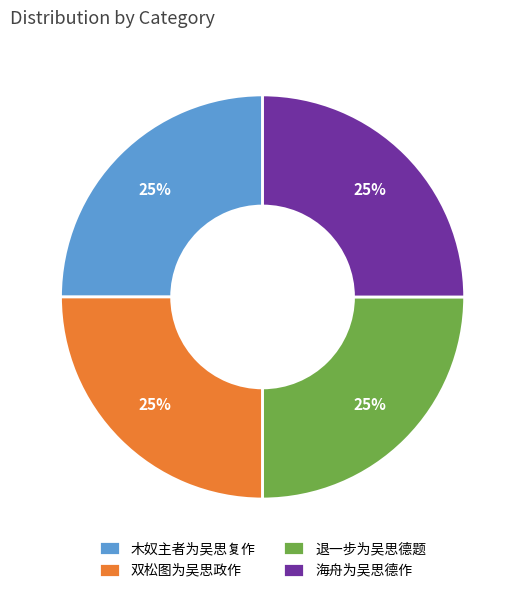

Approximately how many times larger is the value at 双松图为吴思政作 compared to 退一步为吴思德题?

1.0